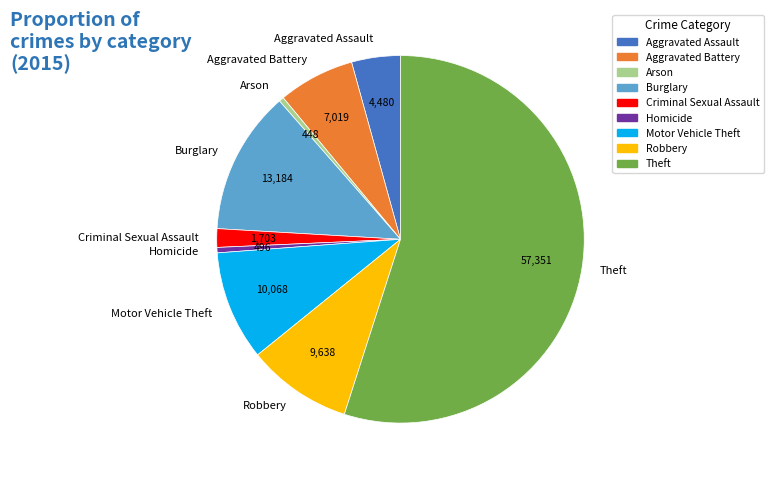

Is there any slice that represents more than half of the pie?

Yes